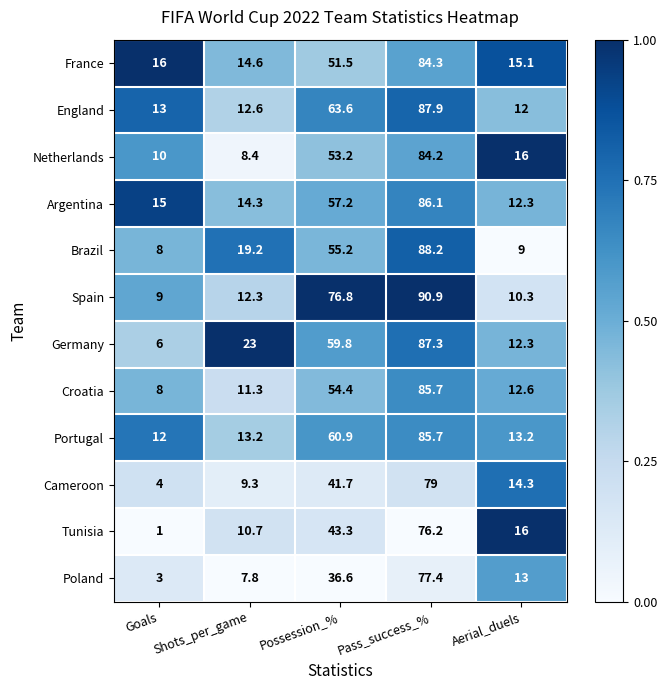

True or false: Cameroon has a value of 41.7 at Possession_%.

True